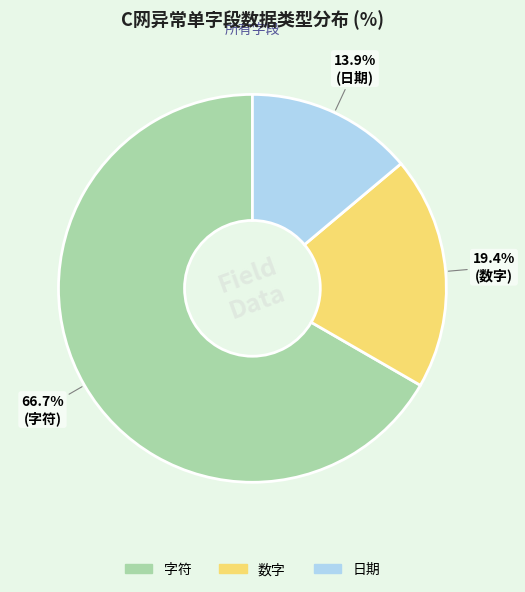

Which has a higher value, 字符 or 数字?

字符